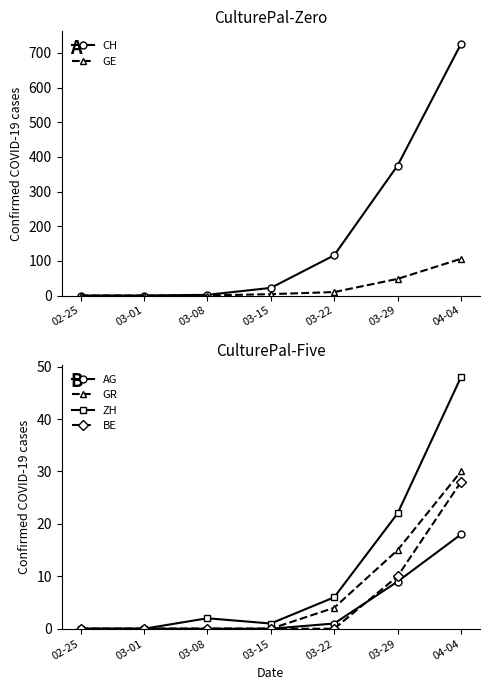

Reading left to right, transcribe all the data shown in this chart.

CH: 0	0	2	22	116	375	726
GE: 0	0	0	4	10	48	106
AG: 0	0	0	0	1	9	18
GR: 0	0	0	0	4	15	30
ZH: 0	0	2	1	6	22	48
BE: 0	0	0	0	0	10	28